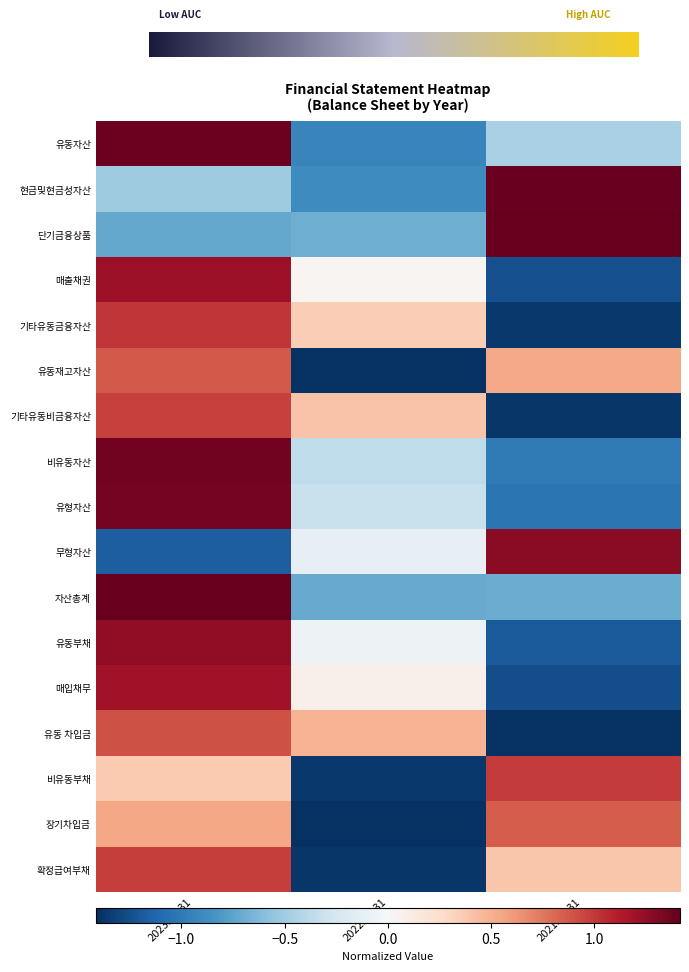

What is the total value across all series at 2022.12.31?

-8.3